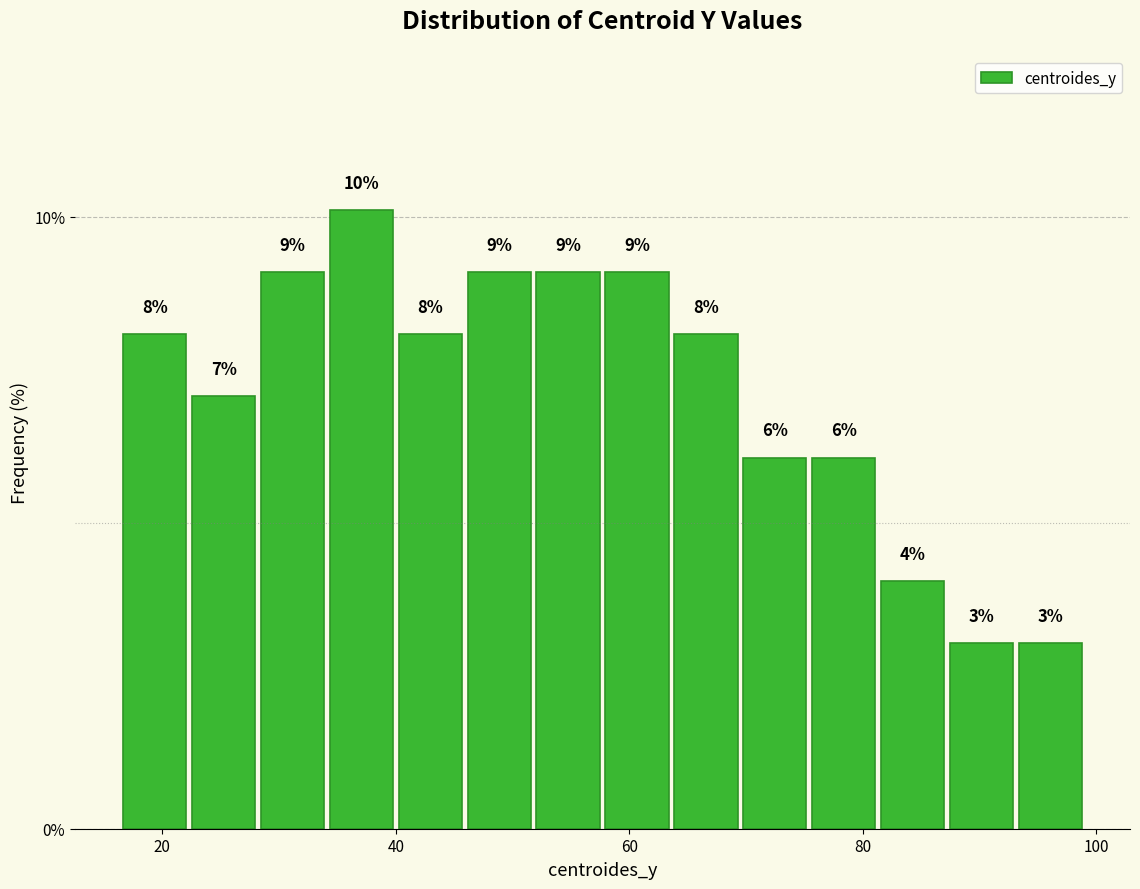

Around what value on the x-axis is the tallest bar? Give the approximate position of its centre, as read against the axis.

38